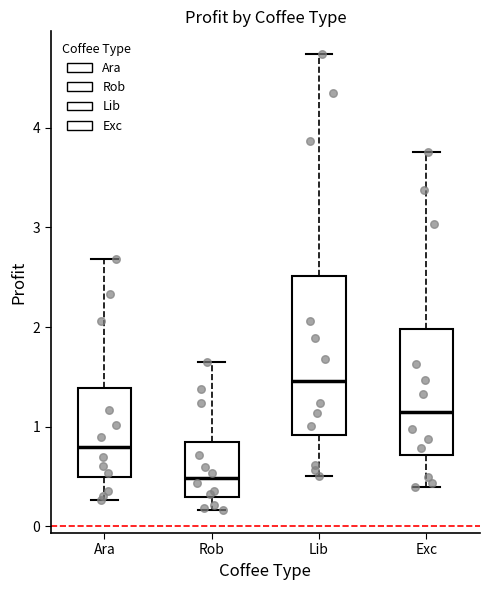

Reading left to right, read every box against the y-axis: the position of its median line, the range the box covers, and the ends of its whiskers. The values are not printed on the chart, so give them approximately, as read against the axis.

Ara: median 0.8, box 0.5 to 1.4, whiskers 0.3 to 2.7
Rob: median 0.5, box 0.3 to 0.8, whiskers 0.2 to 1.6
Lib: median 1.5, box 0.9 to 2.5, whiskers 0.5 to 4.7
Exc: median 1.2, box 0.7 to 2.0, whiskers 0.4 to 3.8